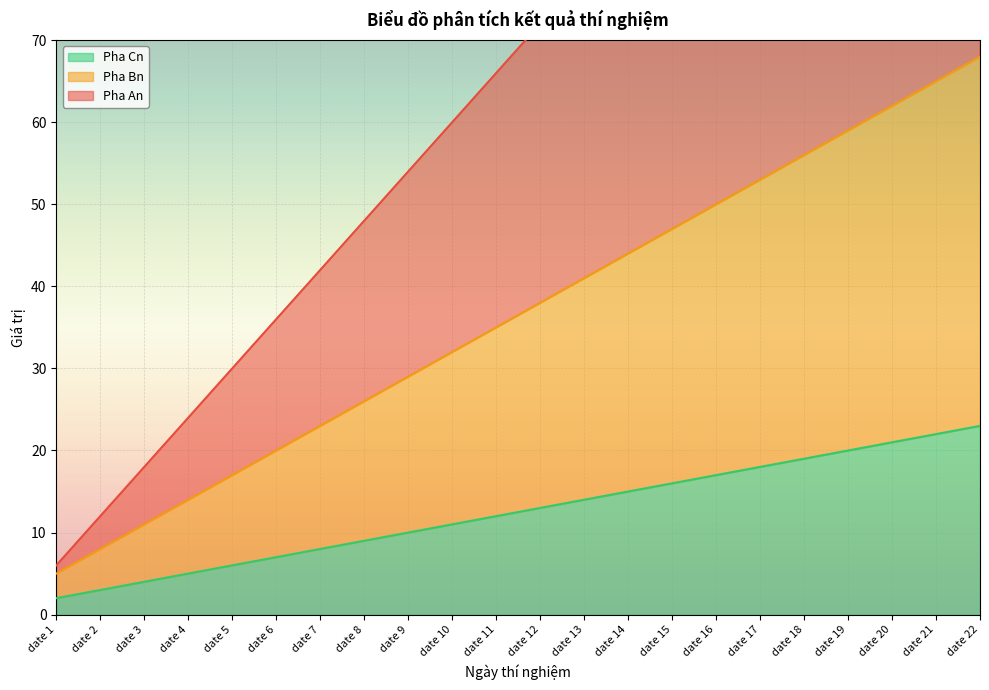

At which label does Pha Cn reach its minimum?

date 1